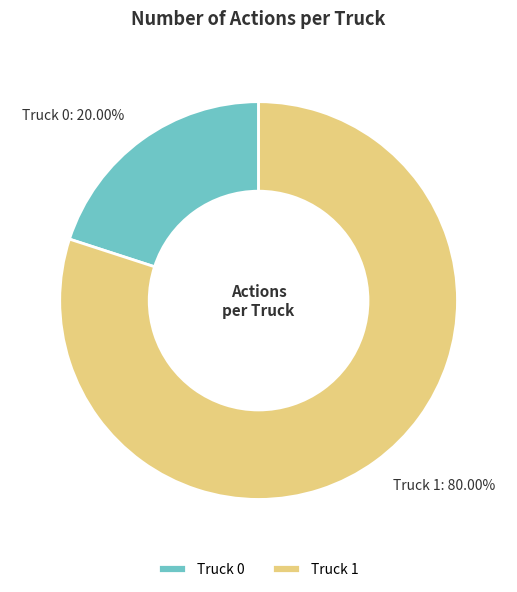

How many slices are in this pie chart?

2